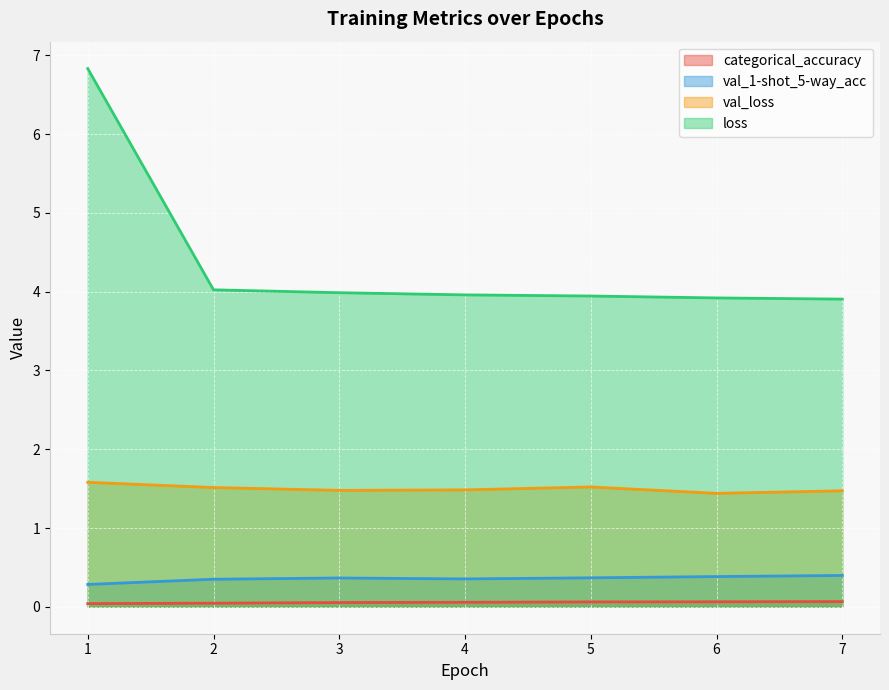

What is the value of the loss point at the 1st from the left?

6.8